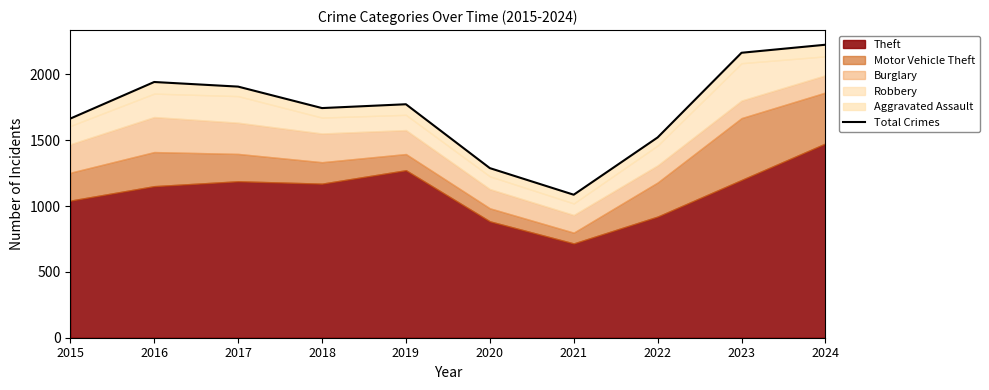

What is the minimum value shown in the chart?

1086